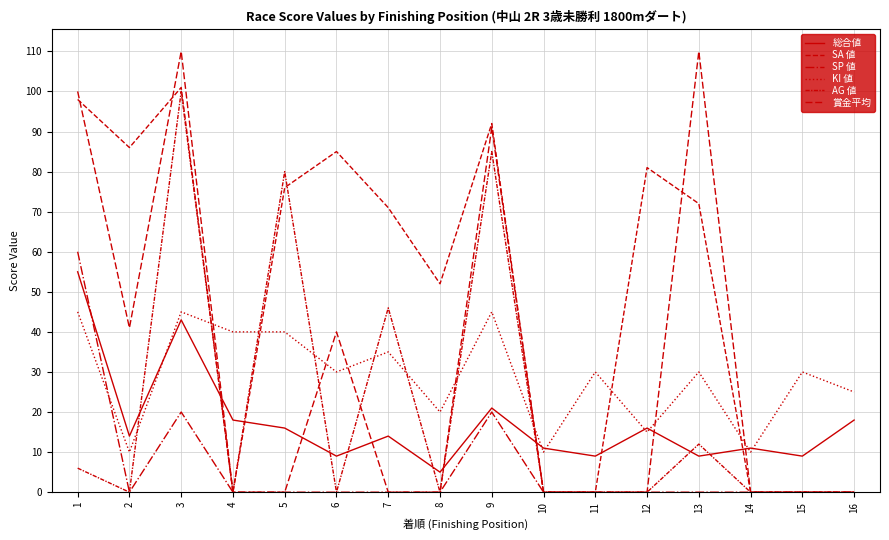

Where is the first local maximum for KI 値?

3